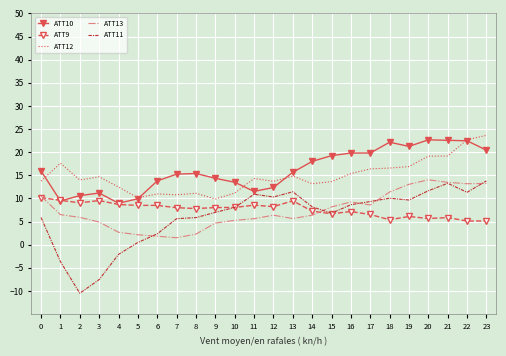

True or false: ATT12 and ATT9 intersect in this chart.

False